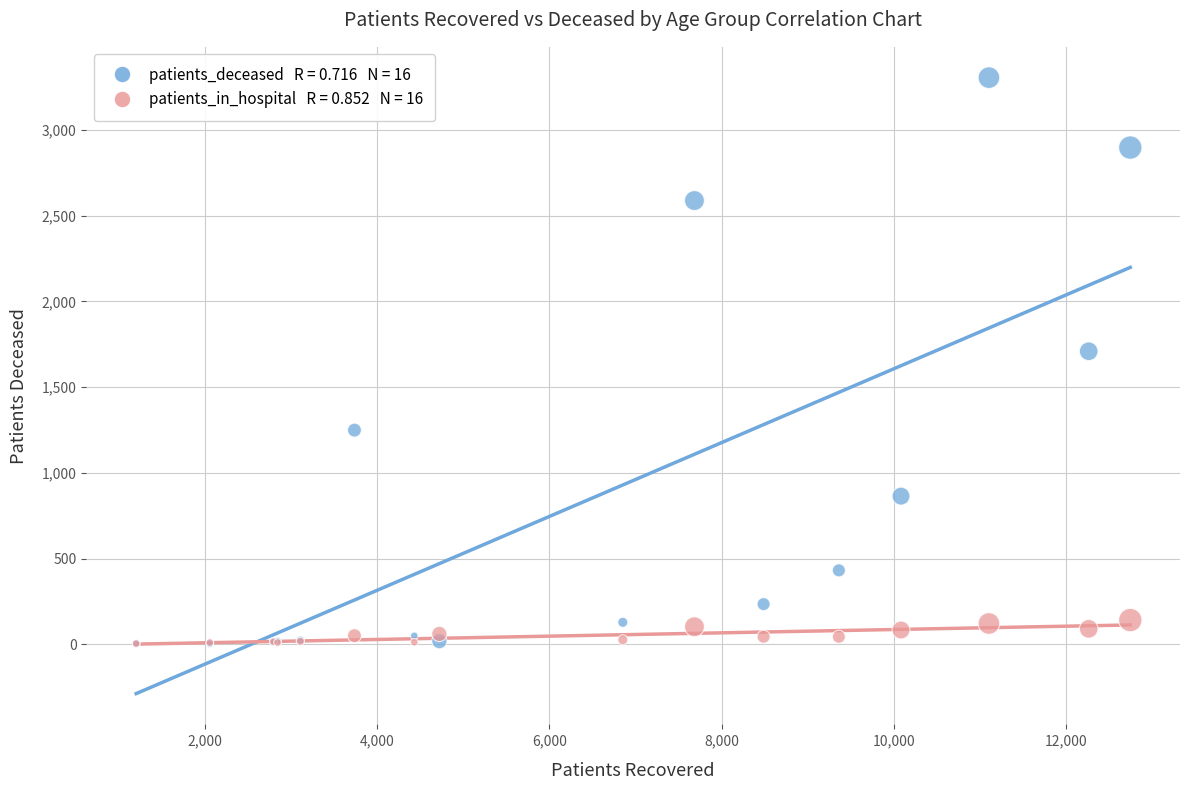

Across all series, what Y value is closest to 1654?

1709